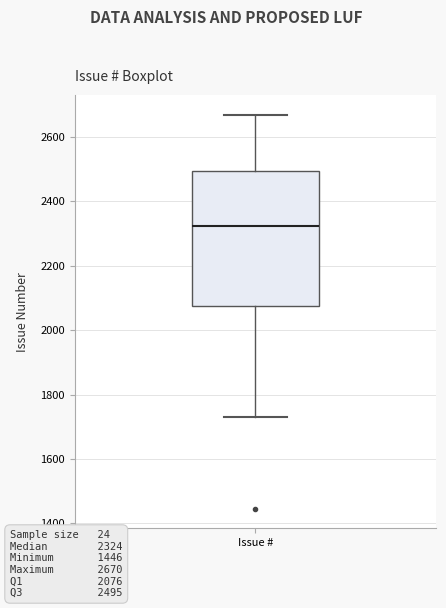

Where does the lower whisker of the box for Issue # end on the y-axis? The values are not printed on the chart, so give them approximately, as read against the axis.

1740